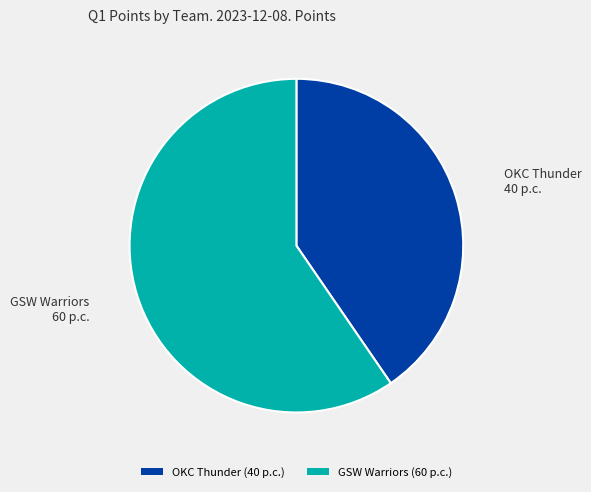

Is the sum of OKC Thunder and GSW Warriors greater than half?

Yes